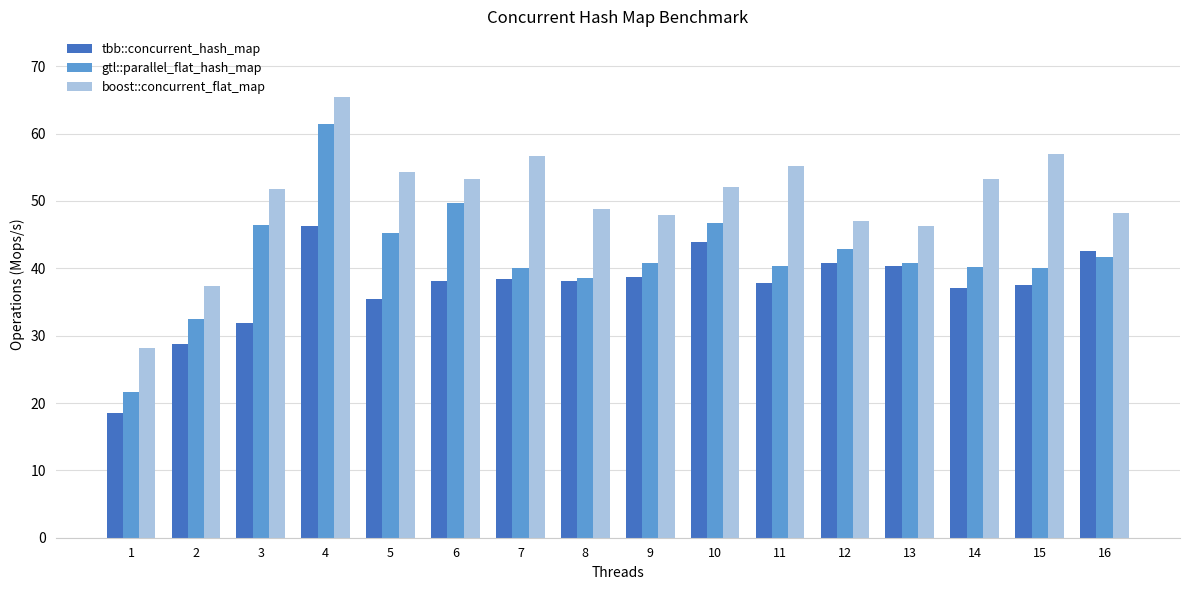

Are the bars horizontal?

No